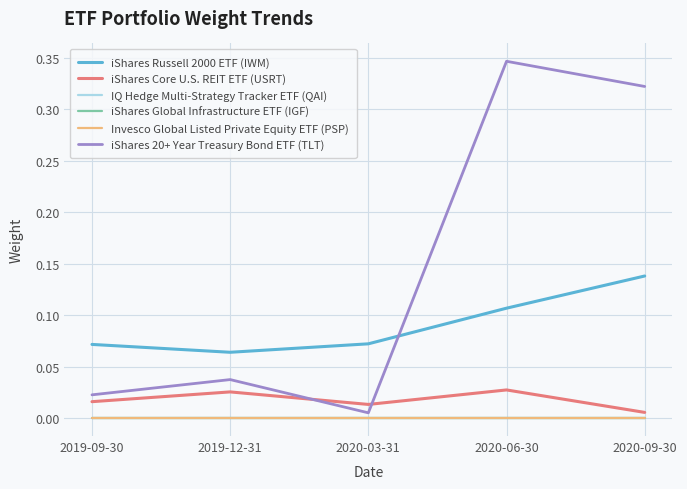

The value of Invesco Global Listed Private Equity ETF (PSP) at 2020-09-30 is 0.0. True or false?

True